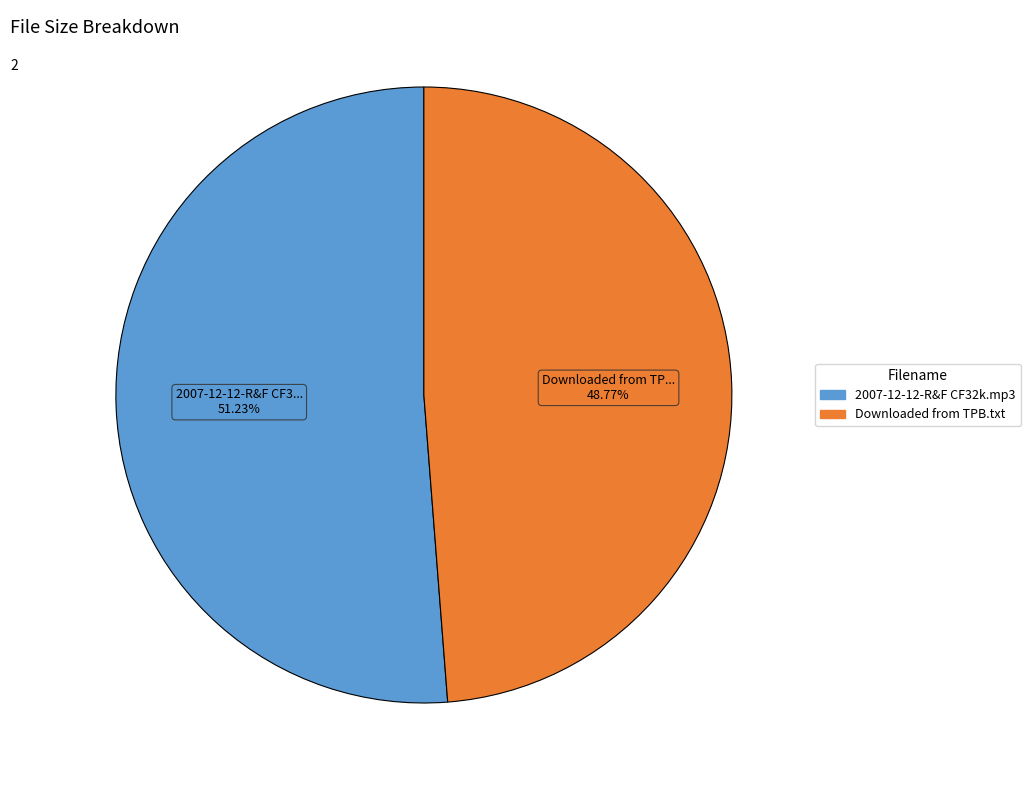

Does any single category account for the majority?

Yes